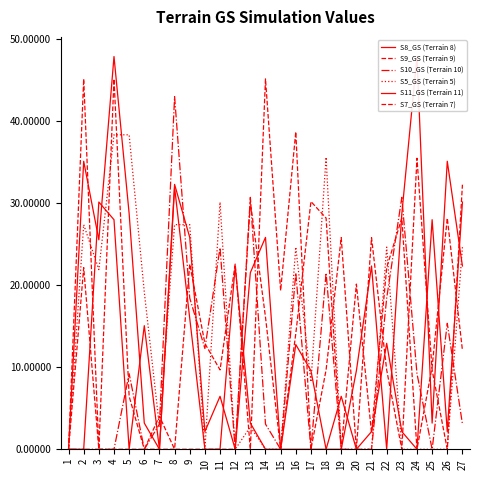

Between which two adjacent categories do S8_GS (Terrain 8) and S7_GS (Terrain 7) first intersect?

6 and 7